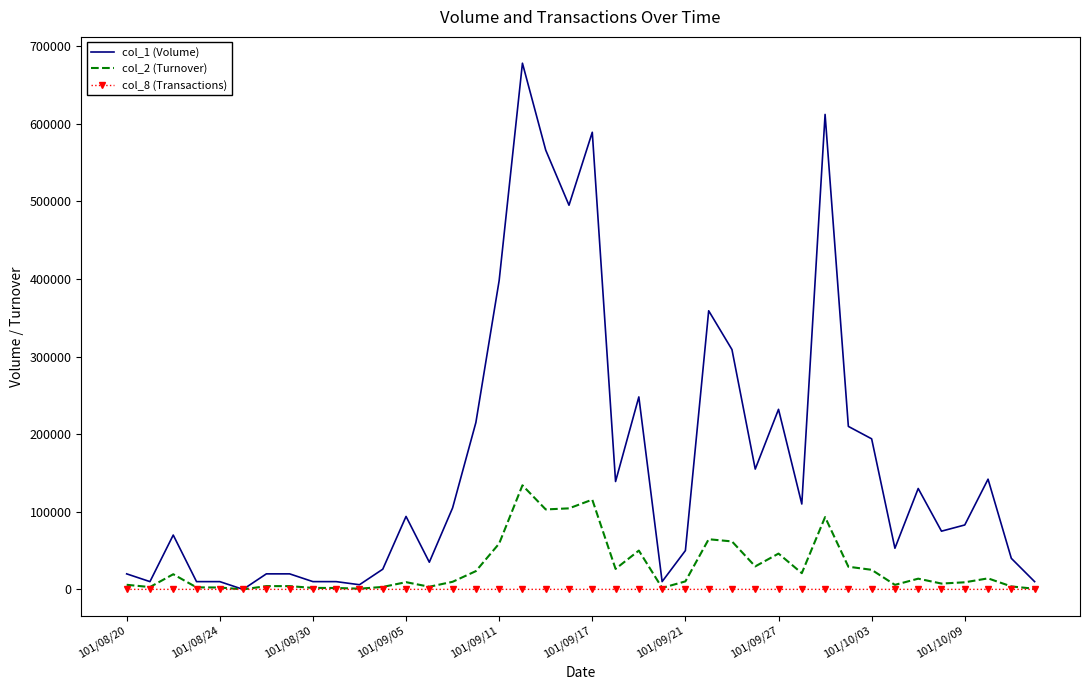

Which series has the largest total across all categories?

col_1 (Volume)